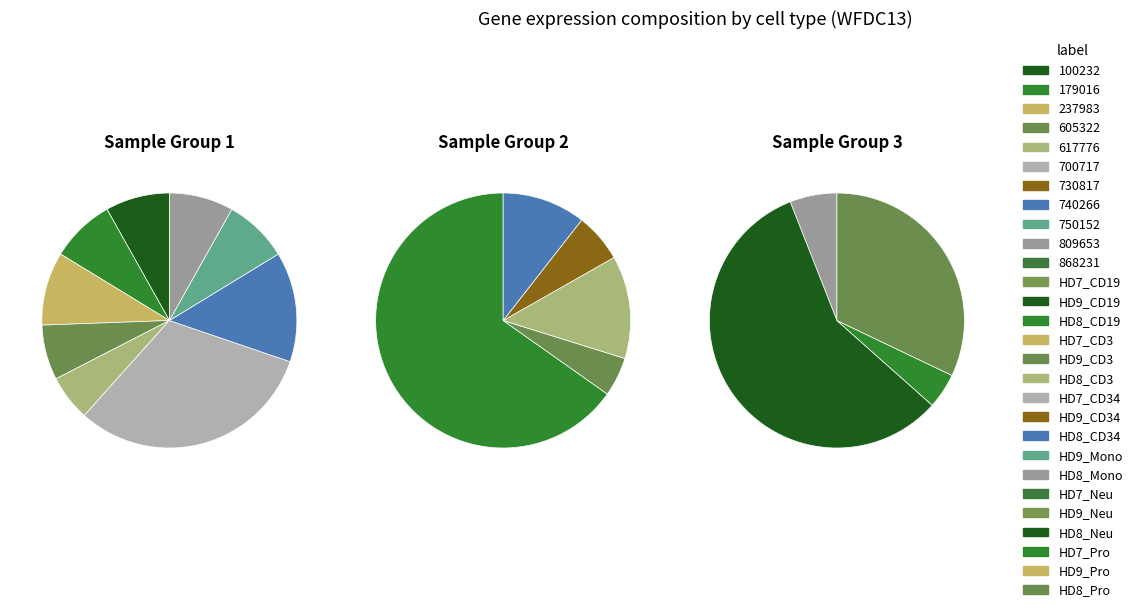

Is it true that 237983 is 28% of the pie?

False